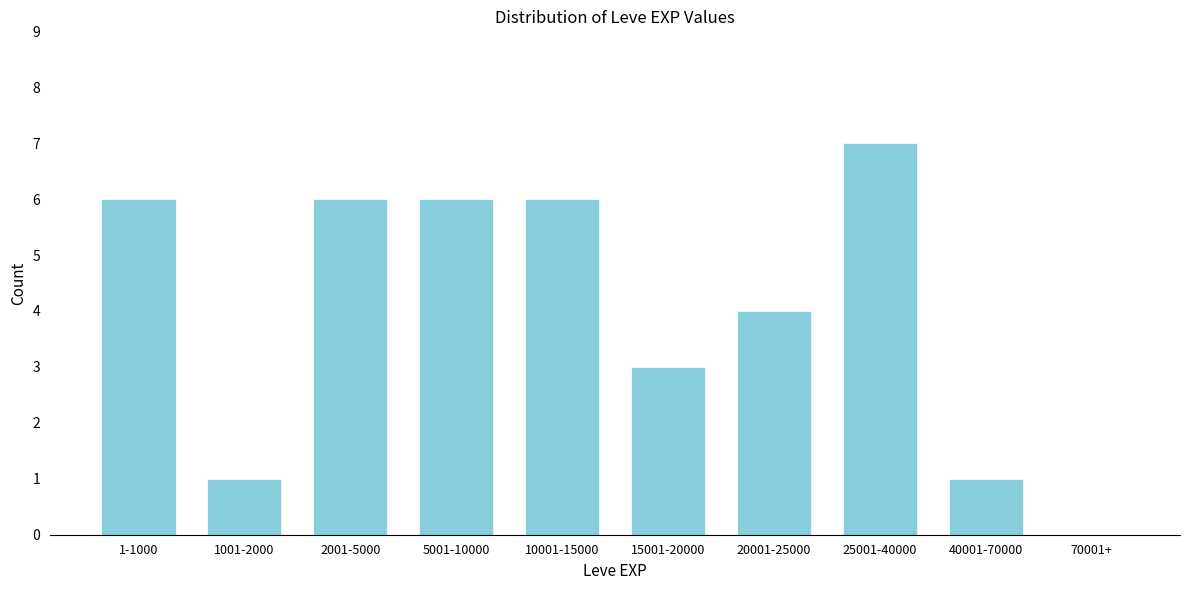

Reading left to right, transcribe all the data shown in this chart.

1-1000=6	1001-2000=1	2001-5000=6	5001-10000=6	10001-15000=6	15001-20000=3	20001-25000=4	25001-40000=7	40001-70000=1	70001+=0